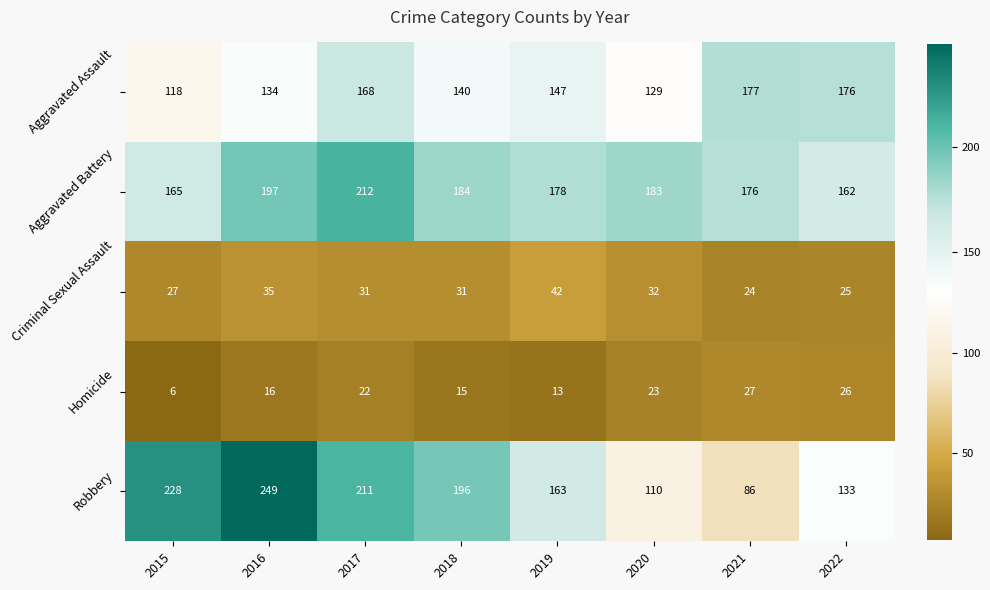

How many series are shown in this chart?

5